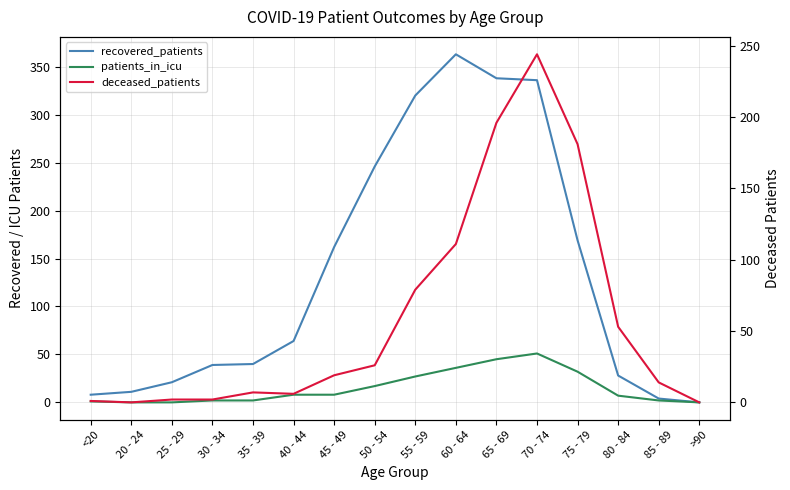

What is the sum of all deceased_patients values?

941